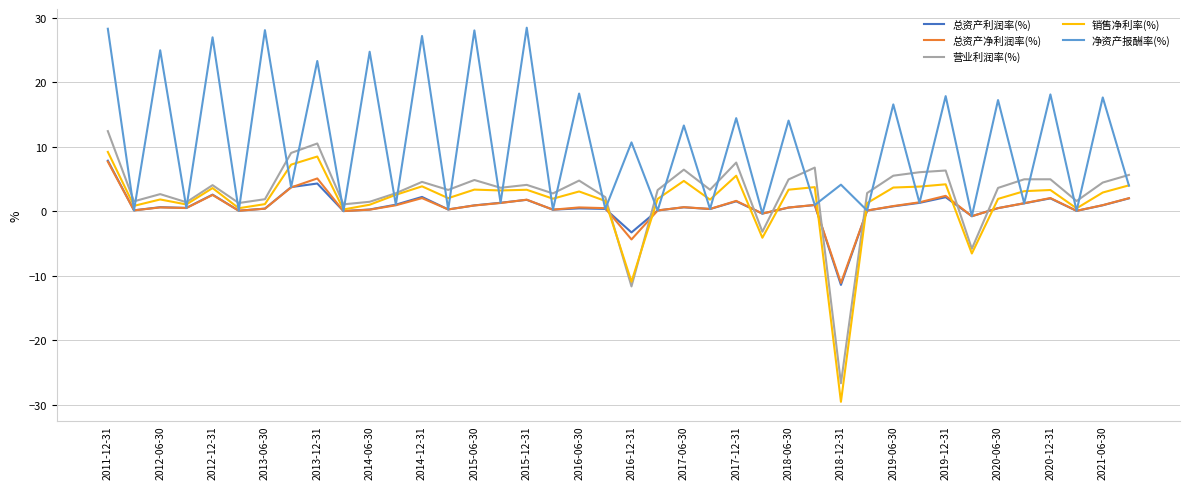

True or false: 总资产利润率(%) and 营业利润率(%) cross at least once.

True